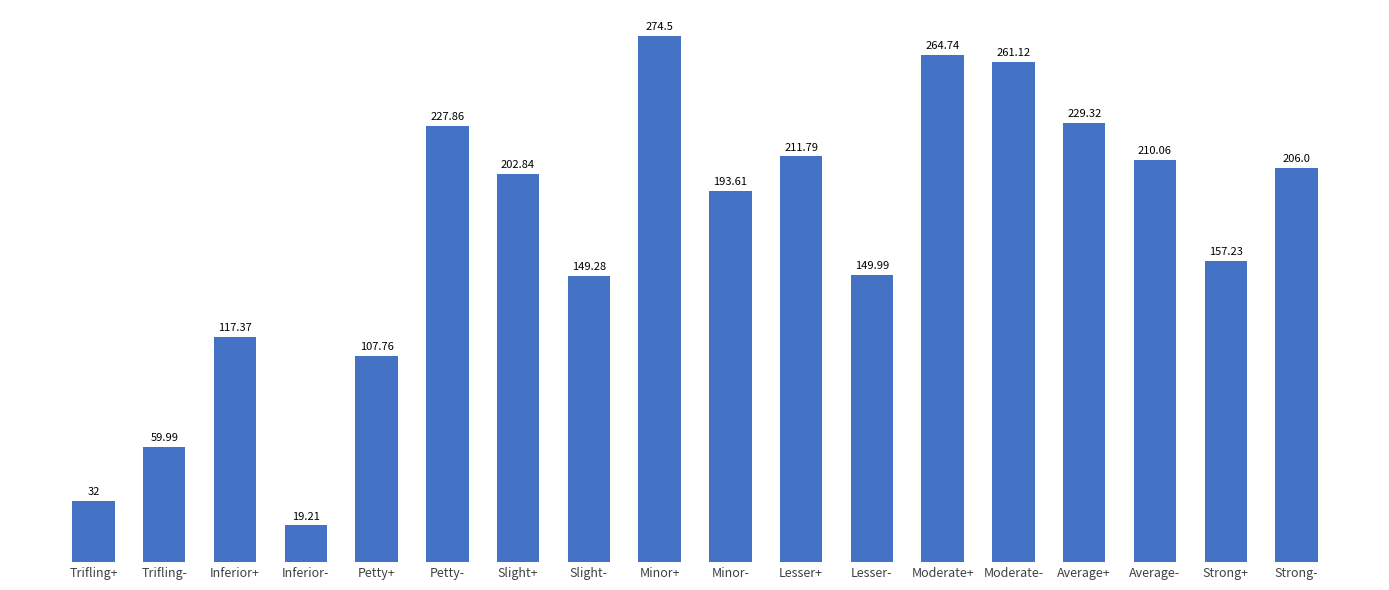

Reading right to left, extract all data points from this chart.

Strong-=206.0	Strong+=157.2	Average-=210.1	Average+=229.3	Moderate-=261.1	Moderate+=264.7	Lesser-=150.0	Lesser+=211.8	Minor-=193.6	Minor+=274.5	Slight-=149.3	Slight+=202.8	Petty-=227.9	Petty+=107.8	Inferior-=19.2	Inferior+=117.4	Trifling-=60.0	Trifling+=32.0